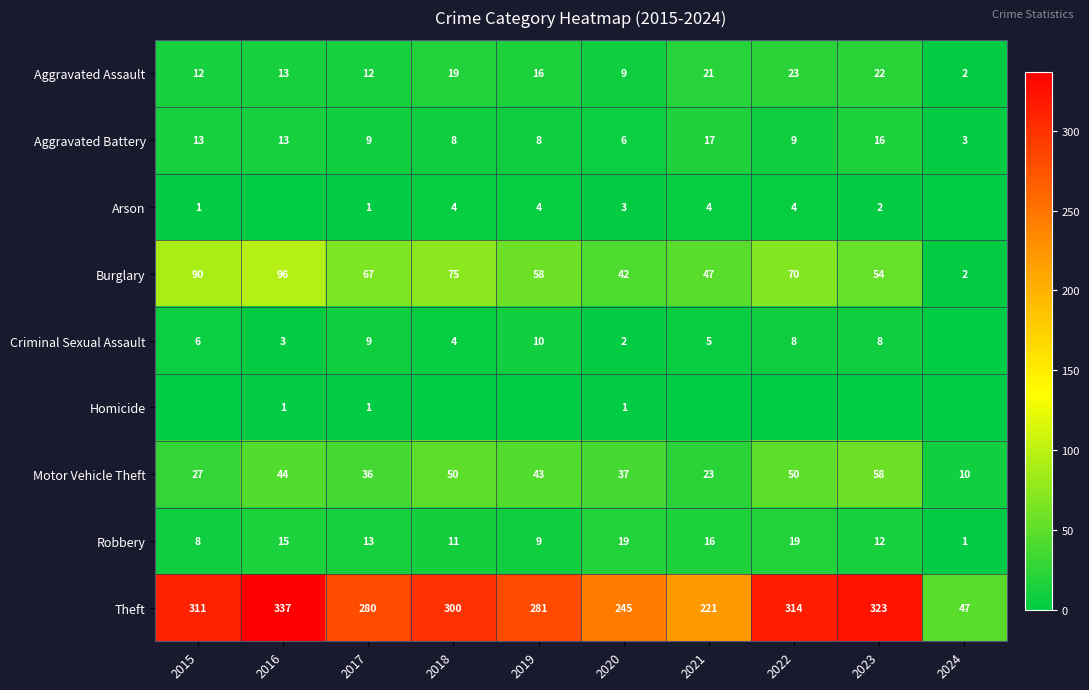

The value of Aggravated Assault at 2018 is 19. True or false?

True